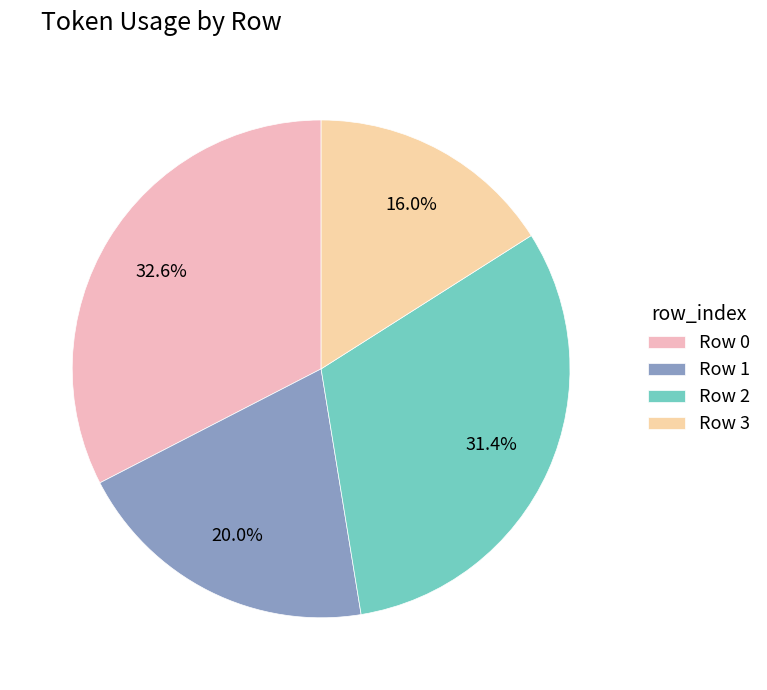

Count the number of slices in the pie.

4